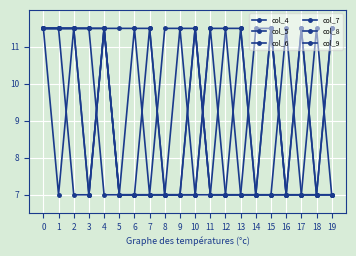

Where is col_4 nearest to the value 9?

8